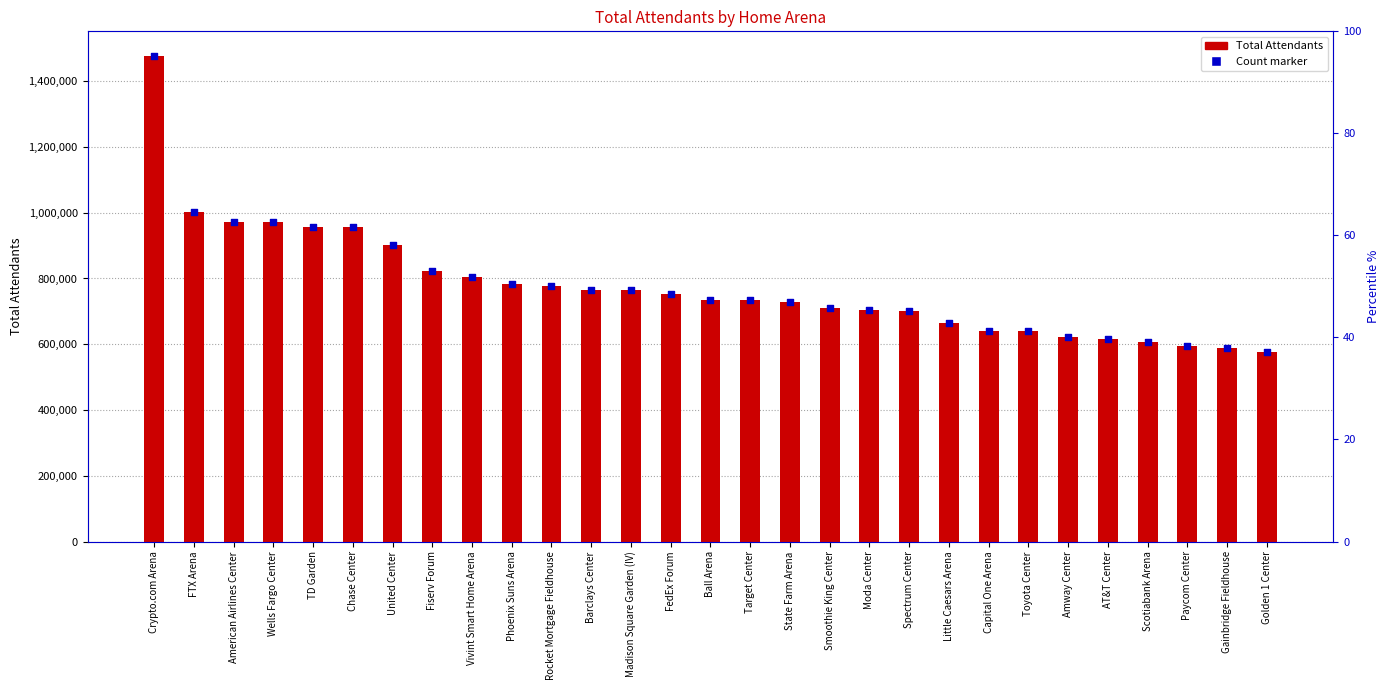

Is the value of Total Attendants at Vivint Smart Home Arena greater than the value of Attendant count marker at Barclays Center?

Yes